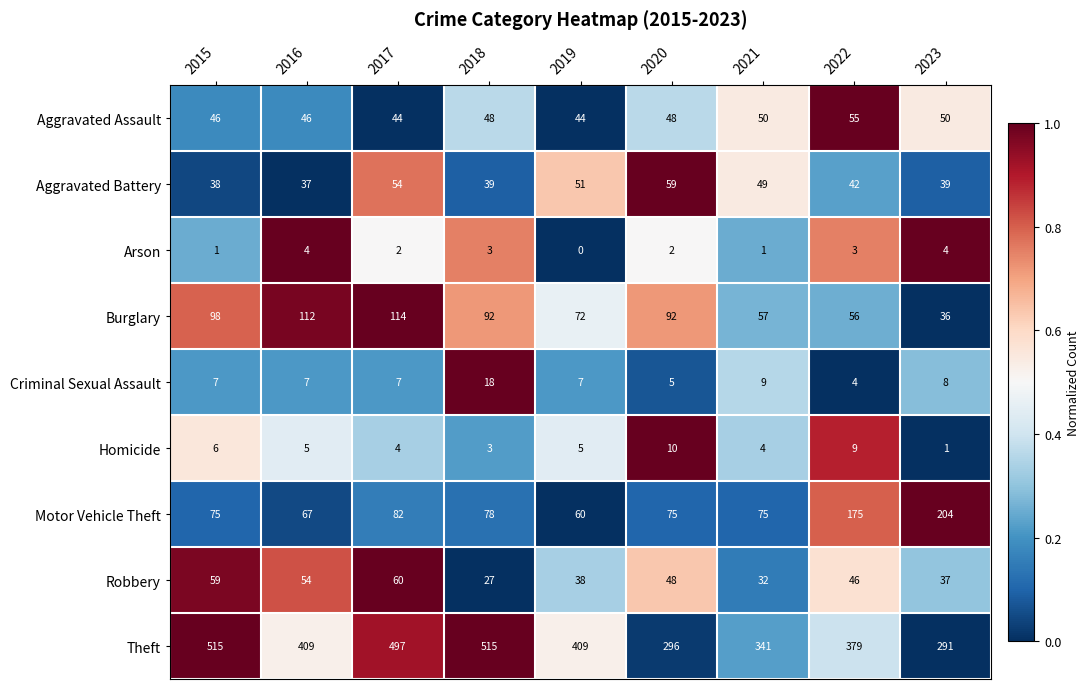

What is the sum of all Motor Vehicle Theft values?

891